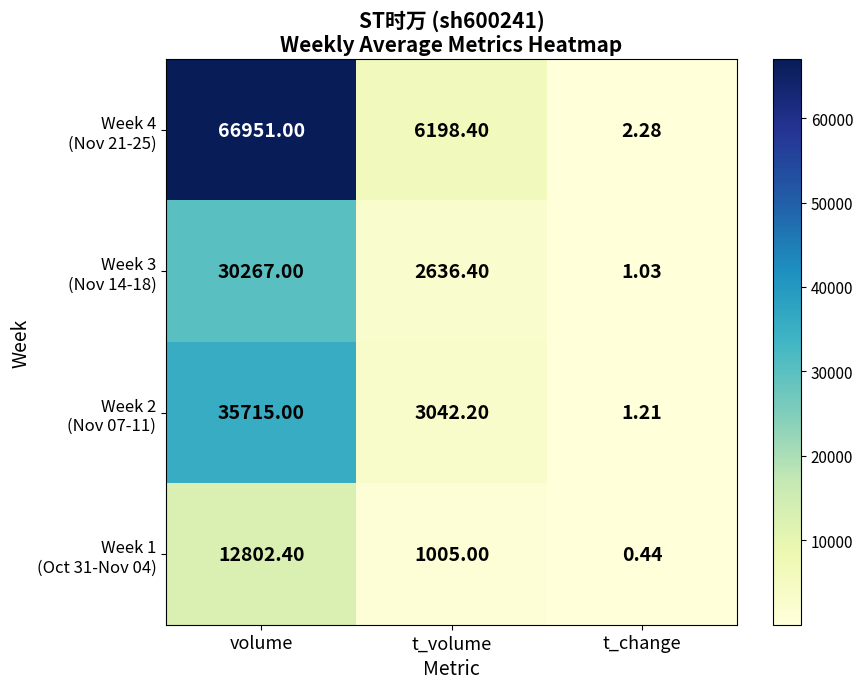

Which category has the highest value across all series?

volume